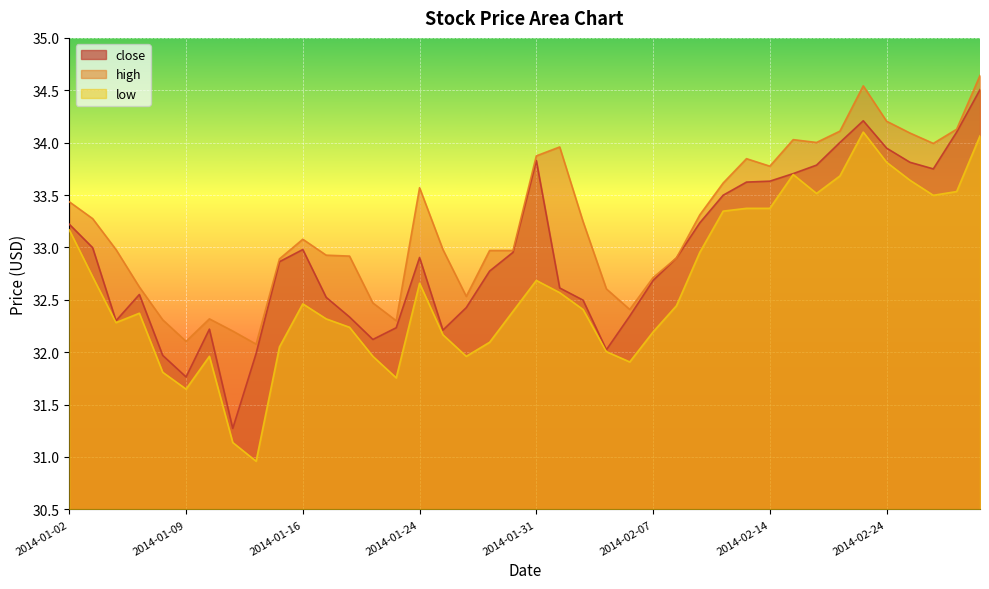

What is the difference between the close values at 2014-02-21 and 2014-02-26?

0.5